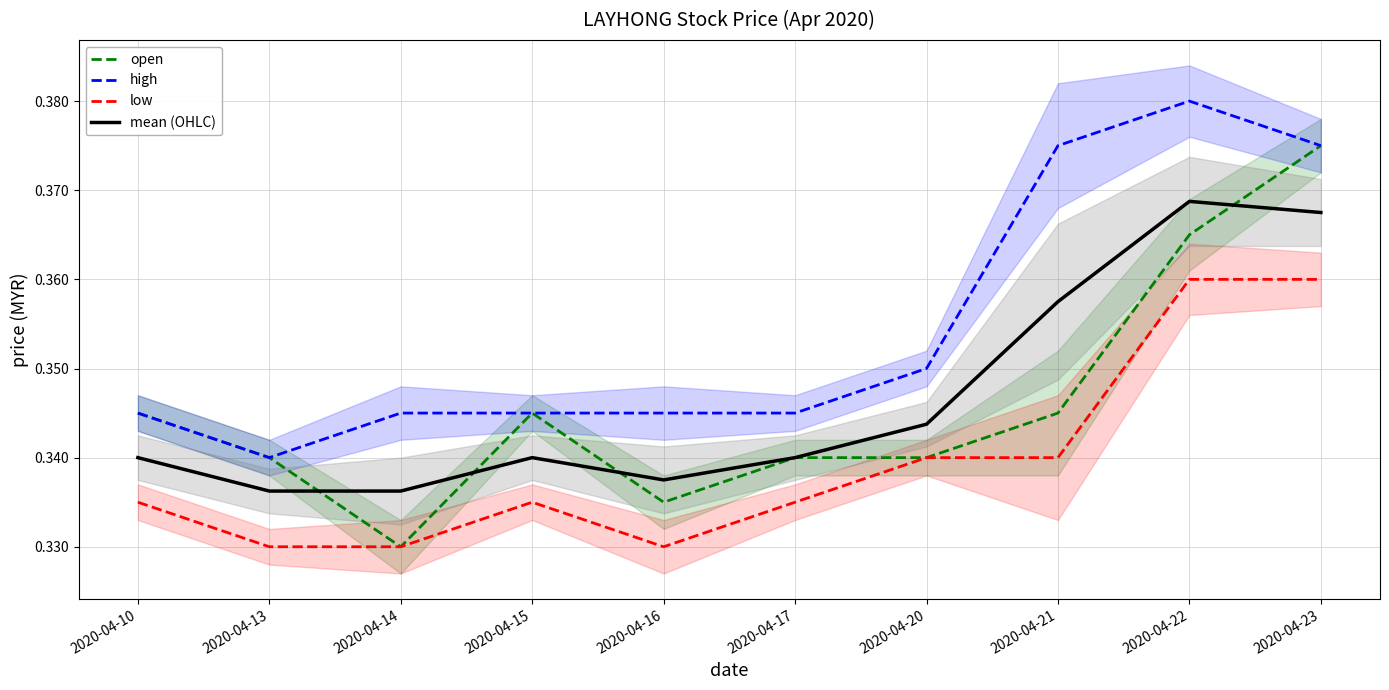

How many interior local valleys does the low series have?

1